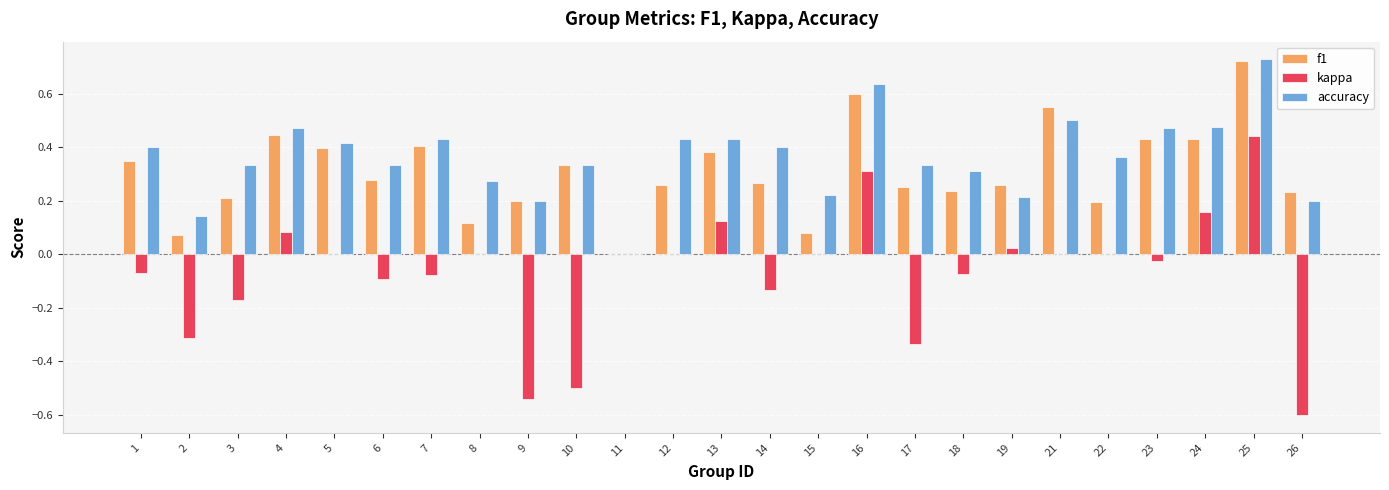

Which series changed the most between 1 and 16?

kappa